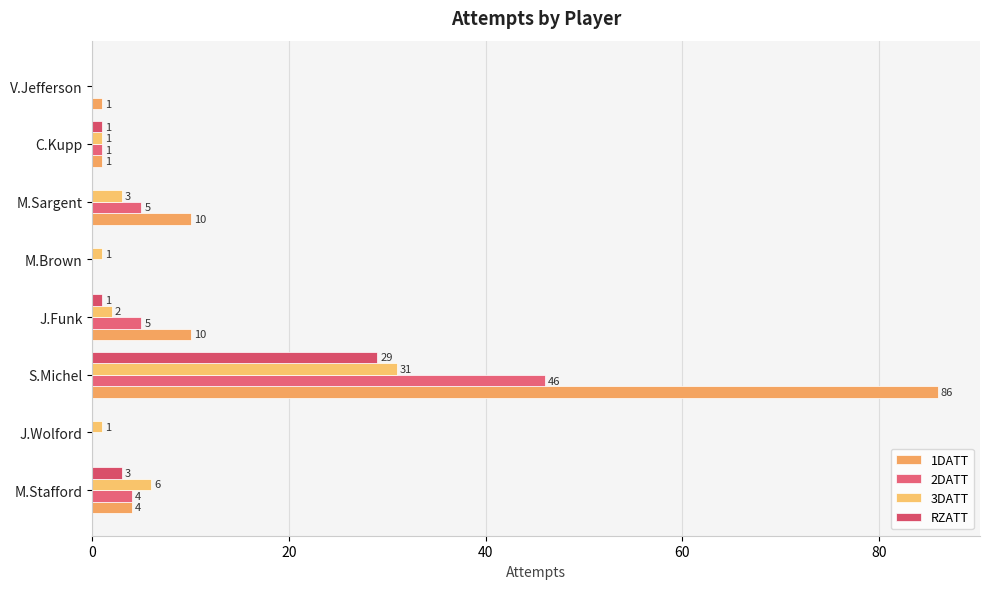

How many data points does each series have?

8